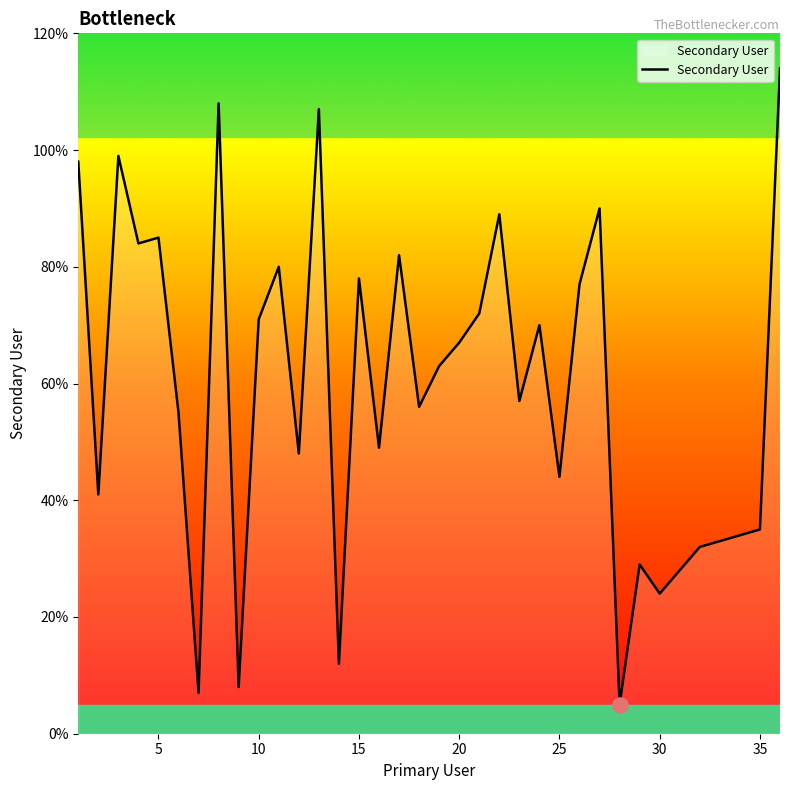

What is the minimum value shown in the chart?

5